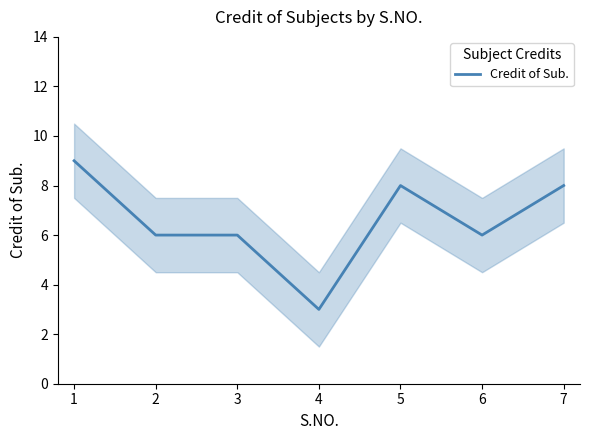

What is the sum of the values at 5 and 2?

14